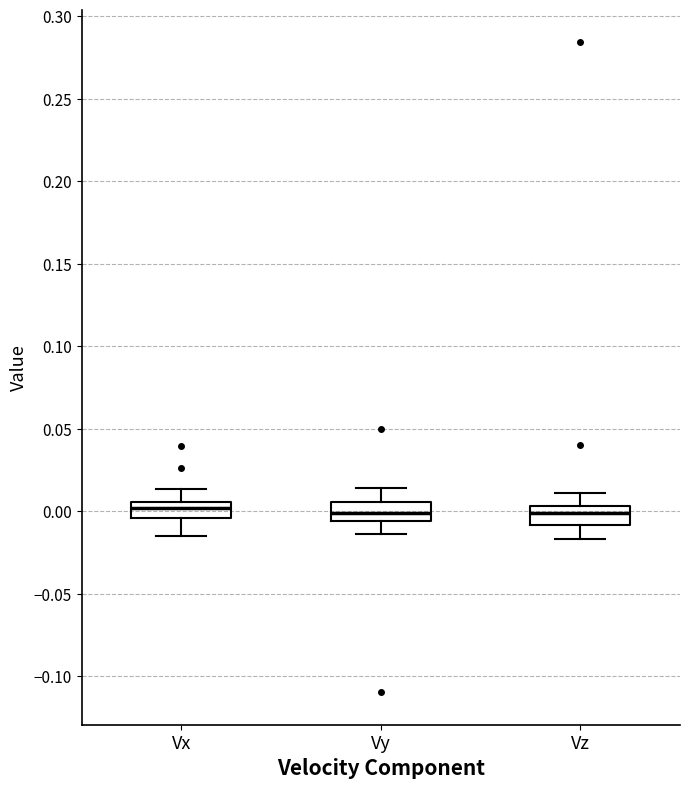

Reading left to right, transcribe this box plot: for each box, give where its median line is, the range the box spans, and where its two whiskers end, as read against the y-axis. The values are not printed on the chart, so give them approximately, as read against the axis.

Vx: median 0.000, box -0.005 to 0.005, whiskers -0.015 to 0.015
Vy: median 0.000, box -0.005 to 0.005, whiskers -0.015 to 0.015
Vz: median 0.000, box -0.010 to 0.005, whiskers -0.015 to 0.010